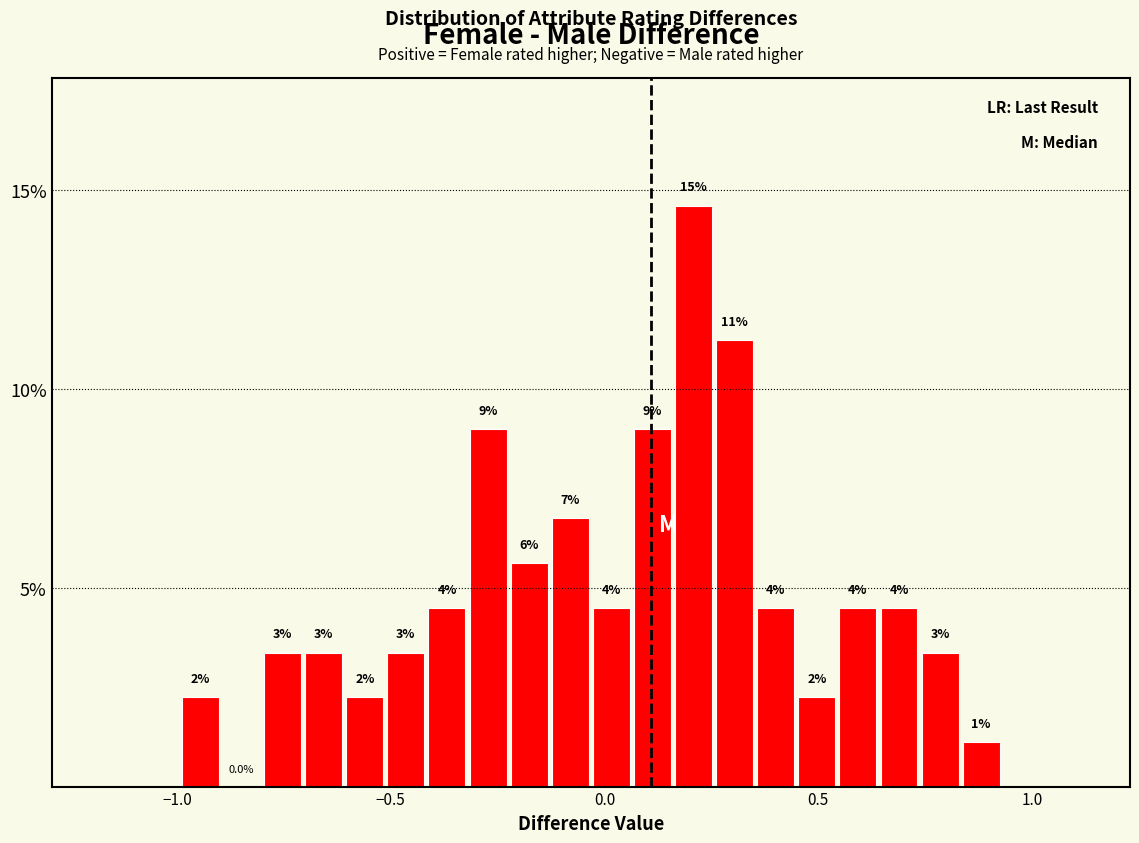

Around what value on the x-axis is the tallest bar? Give the approximate position of its centre, as read against the axis.

0.20